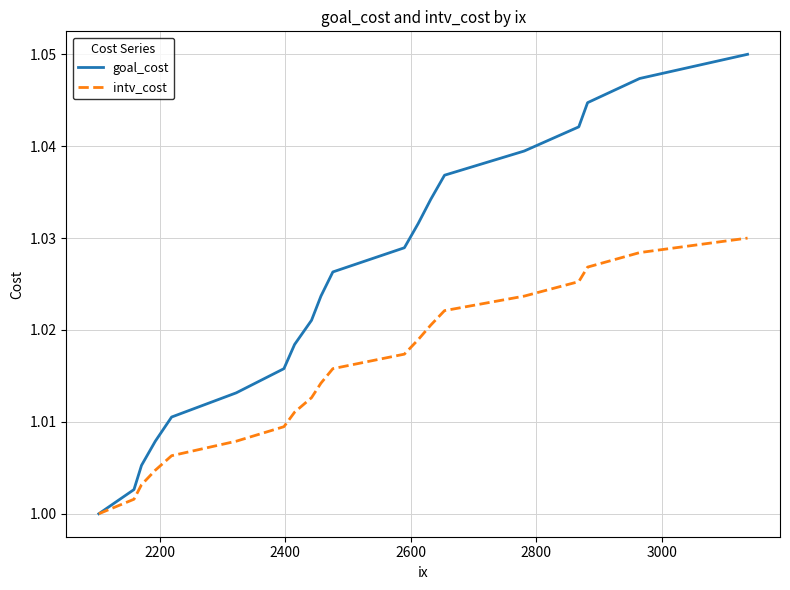

Which series has the largest total across all categories?

goal_cost